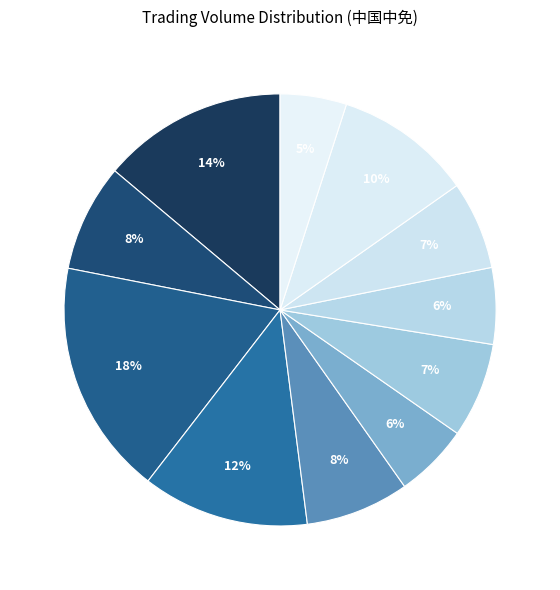

Count the number of slices in the pie.

11